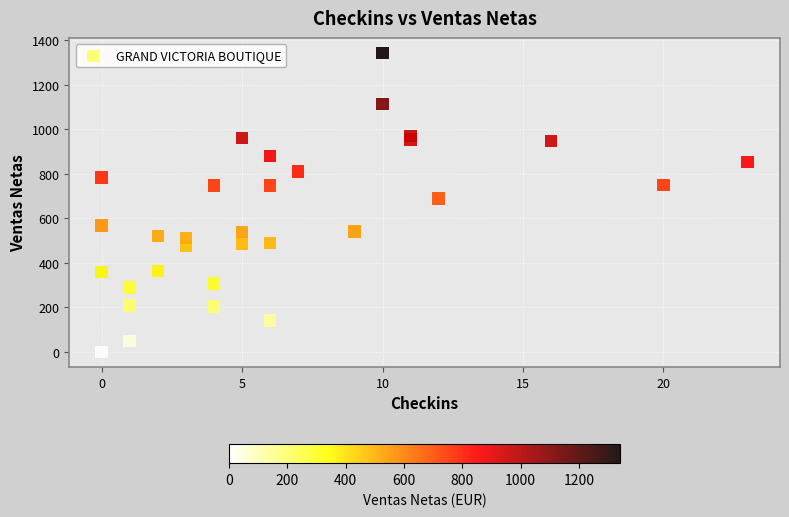

What is the range of X values (max minus min)?

23.0